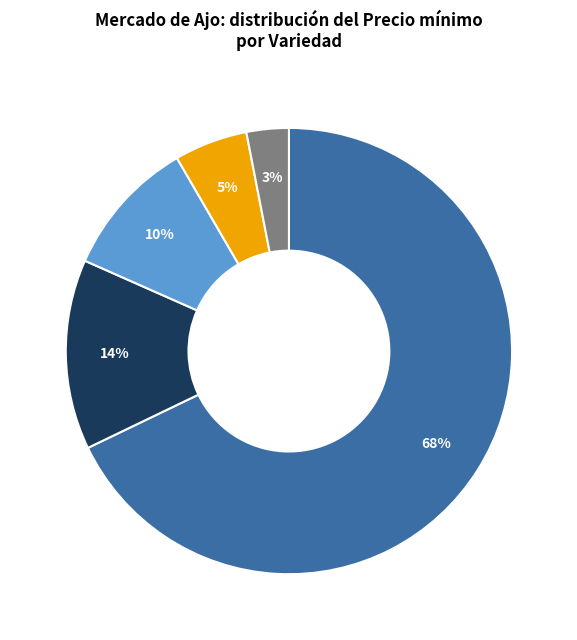

Is there any slice that represents more than half of the pie?

Yes